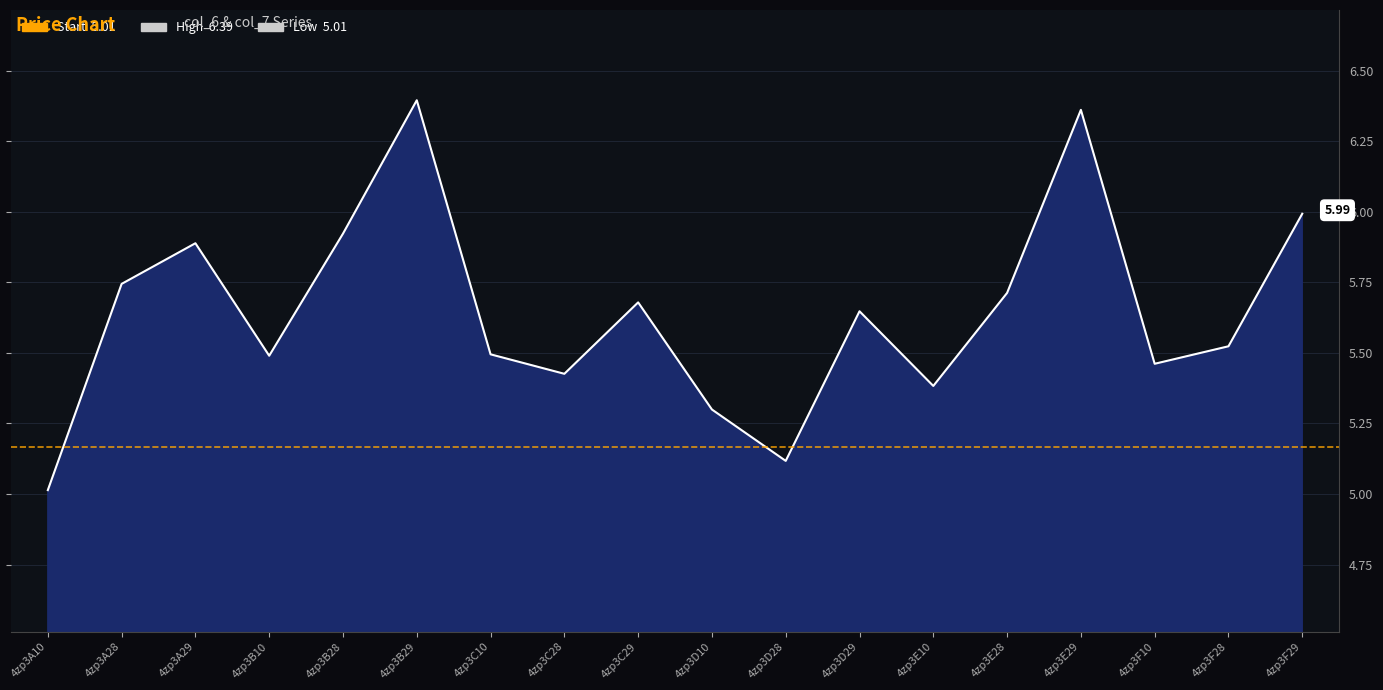

Reading left to right, what are all the values shown in this chart?

5.0	5.7	5.9	5.5	5.9	6.4	5.5	5.4	5.7	5.3	5.1	5.6	5.4	5.7	6.4	5.5	5.5	6.0